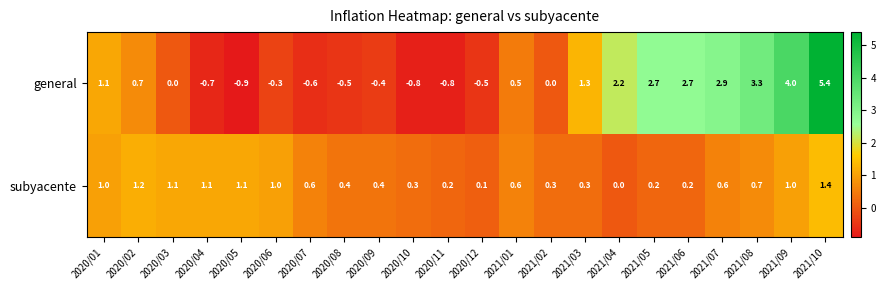

The general series shows 2.9 at 2021/07. True or false?

True